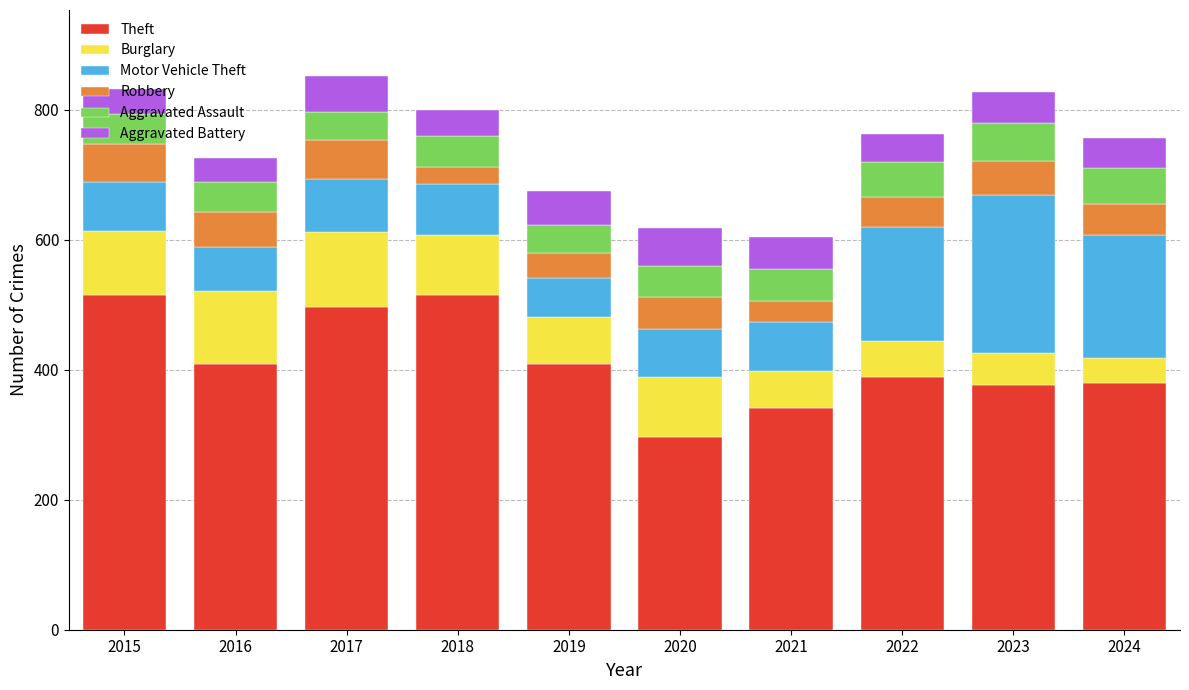

Which category has the lowest value in the Theft series?

2020